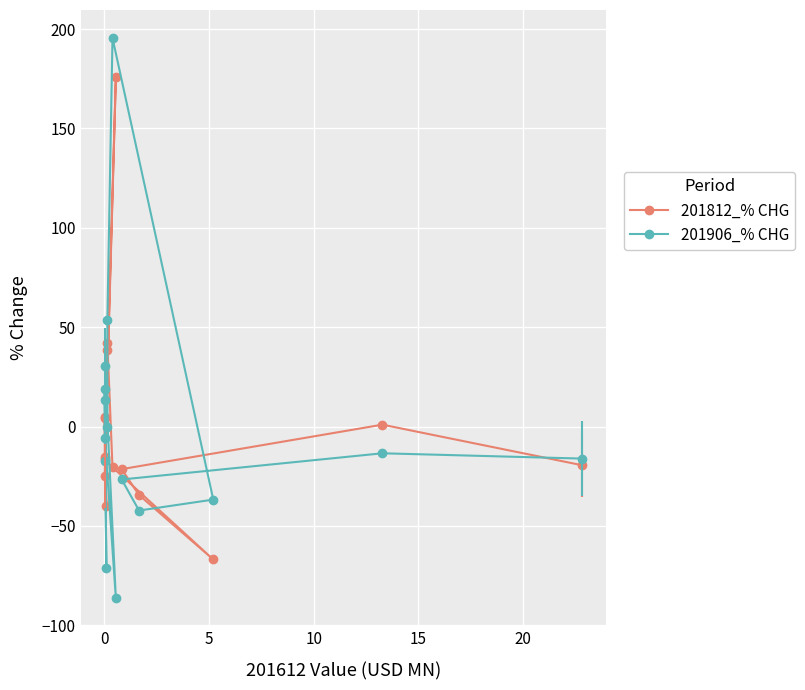

Rank the series by their maximum value, from highest to lowest.

201906_% CHG, 201812_% CHG